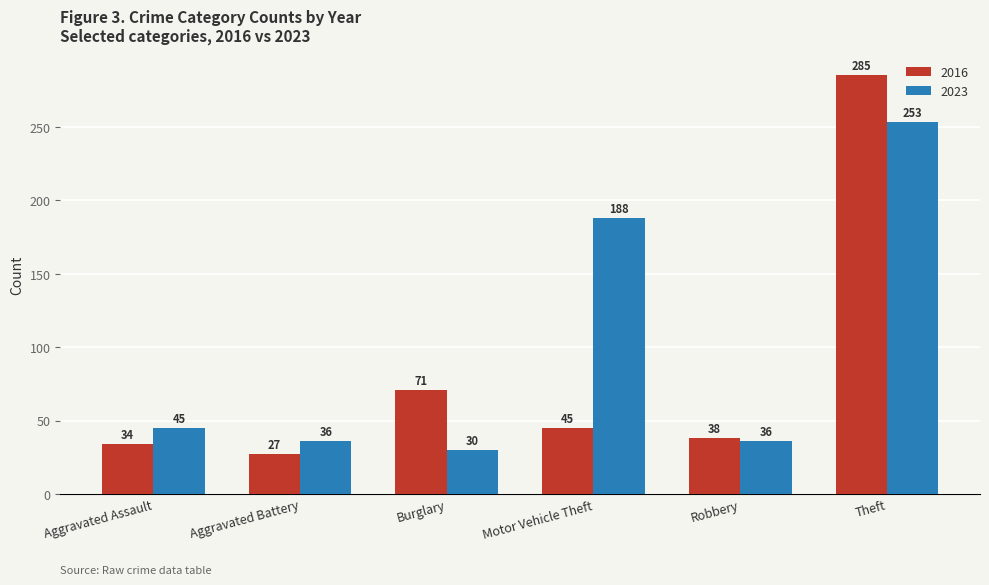

Reading left to right, transcribe all the data shown in this chart.

2016: Aggravated Assault=34	Aggravated Battery=27	Burglary=71	Motor Vehicle Theft=45	Robbery=38	Theft=285
2023: Aggravated Assault=45	Aggravated Battery=36	Burglary=30	Motor Vehicle Theft=188	Robbery=36	Theft=253